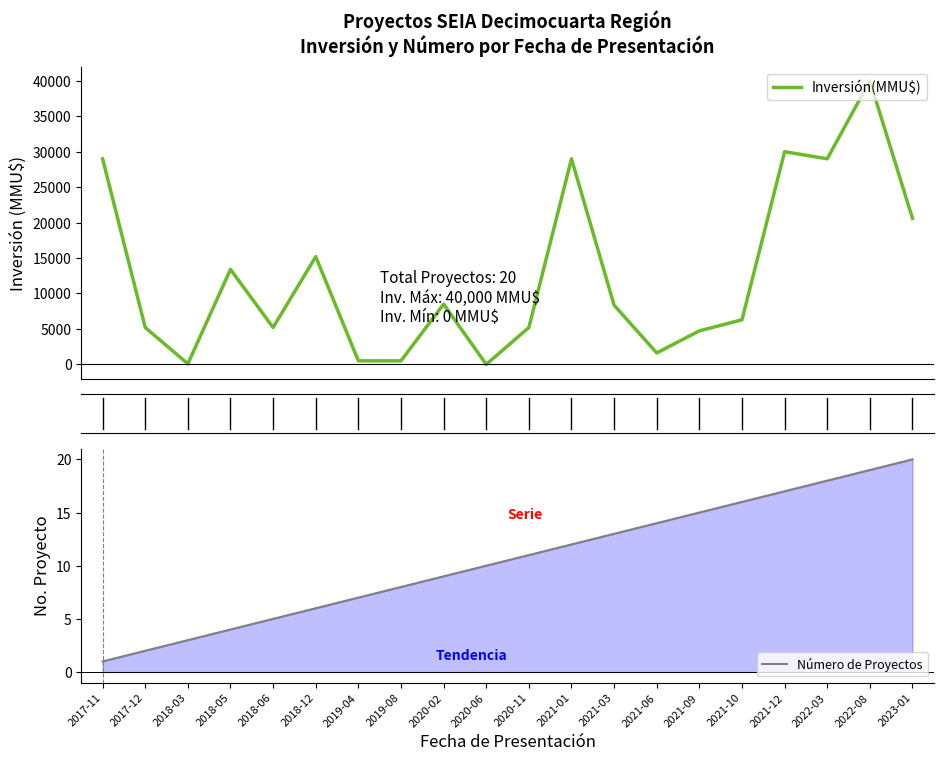

Which series ends up on top after the final intersection of Inversión(MMU$) and Número de Proyectos?

Inversión(MMU$)